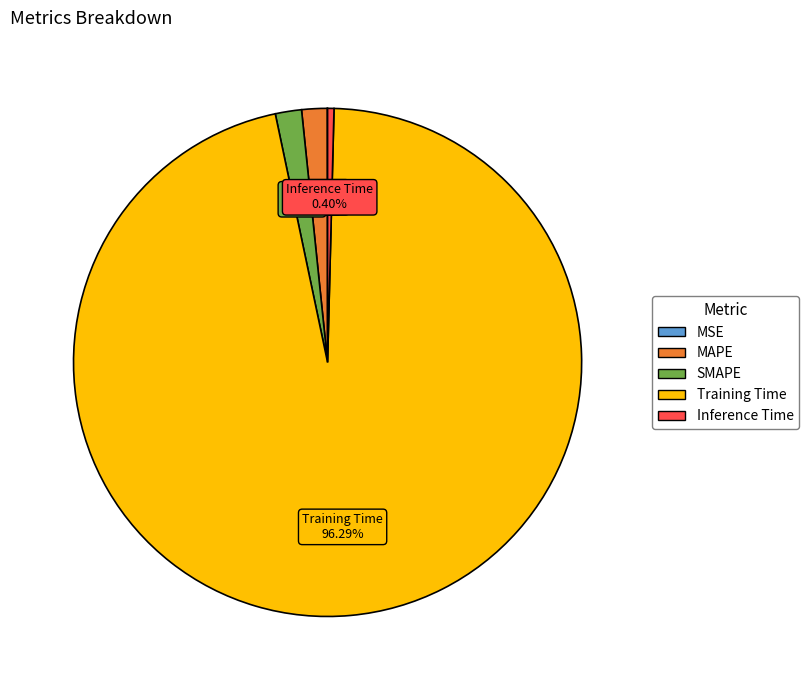

Between MAPE and Training Time, which is larger?

Training Time